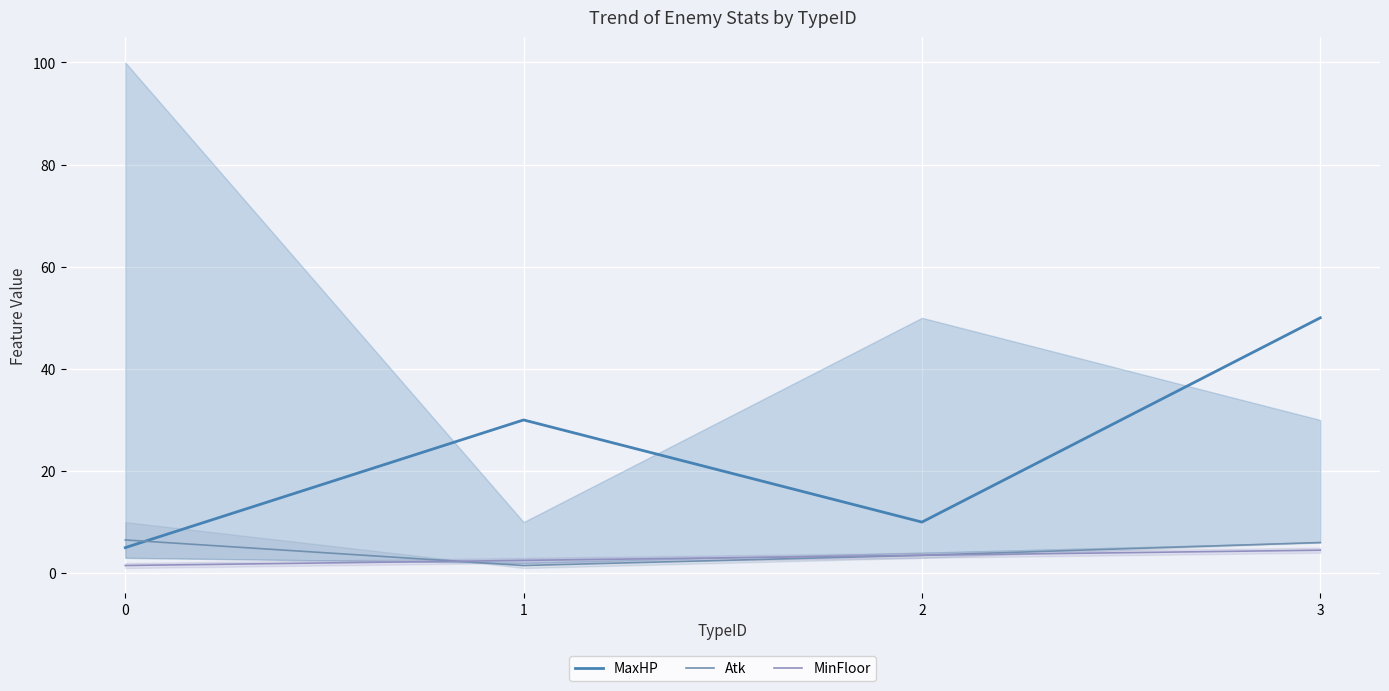

What is the total value across all series at 2?

17.0